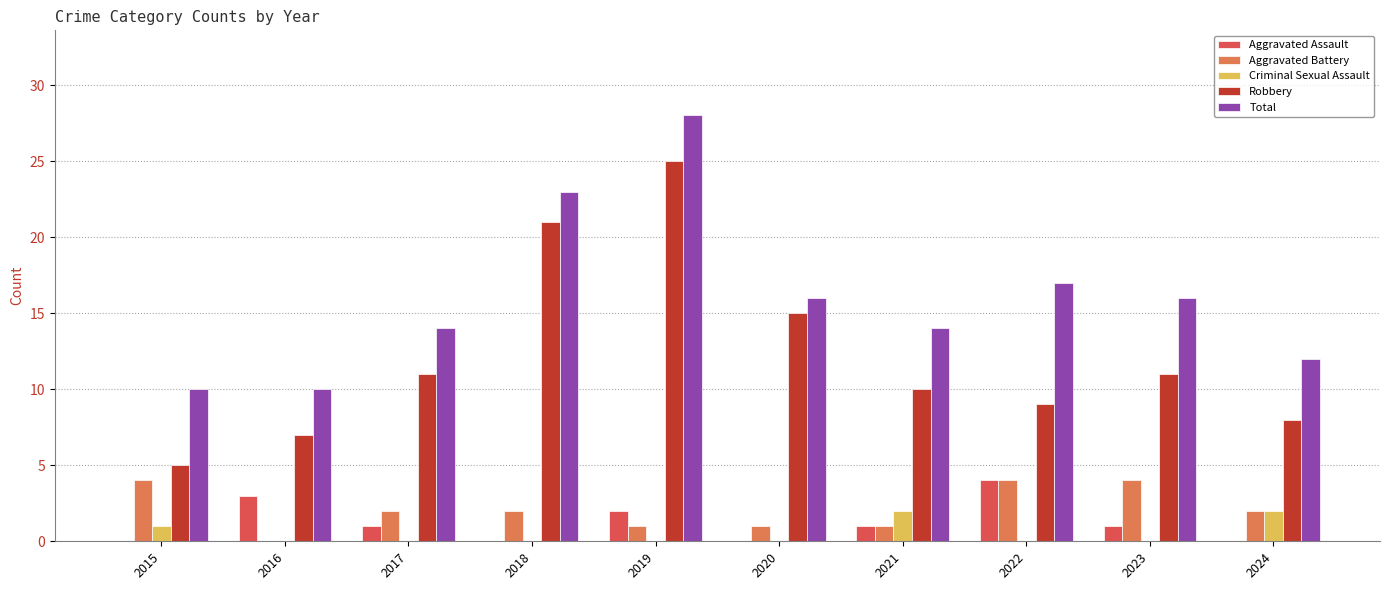

How many distinct data groups are displayed?

5